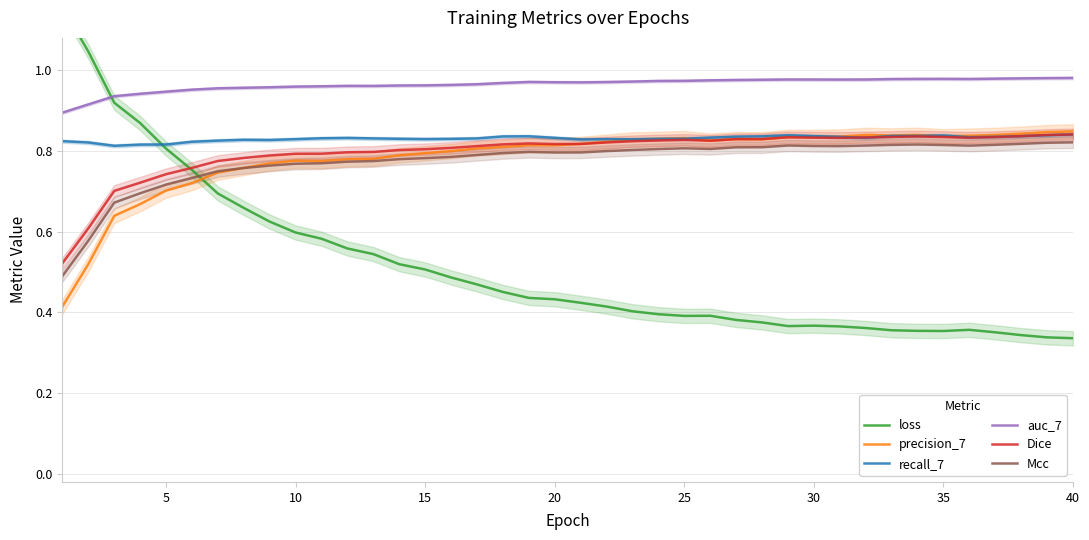

True or false: recall_7 and auc_7 cross at least once.

False